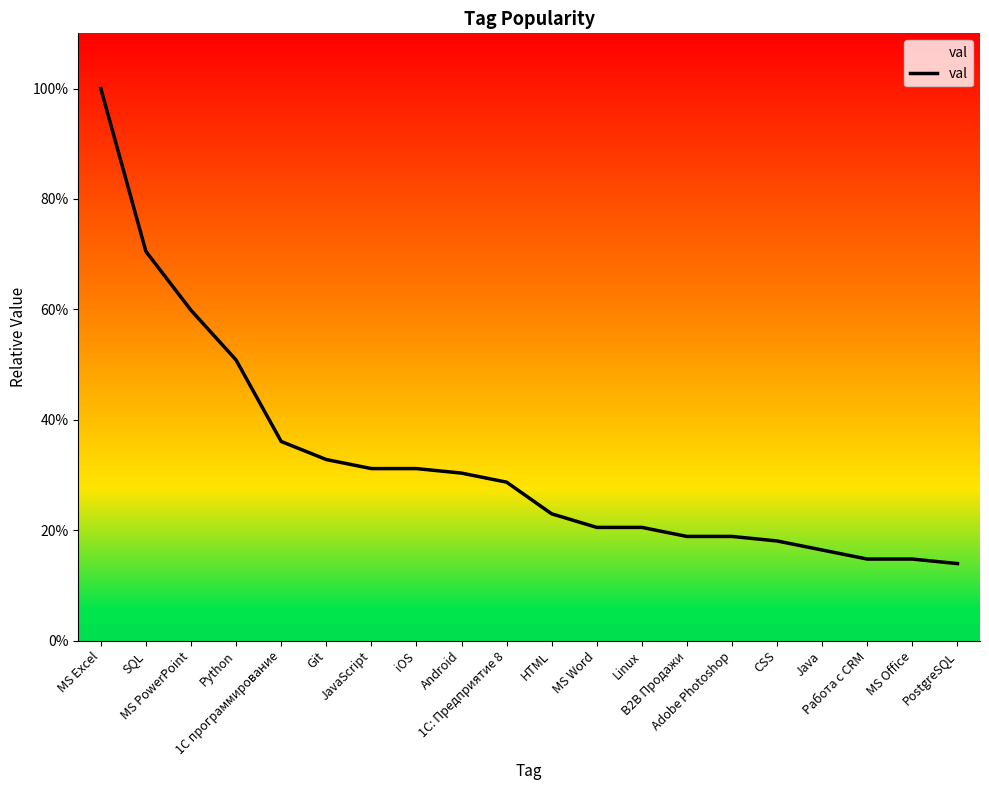

What is the label of the 19th point from the left?

MS Office